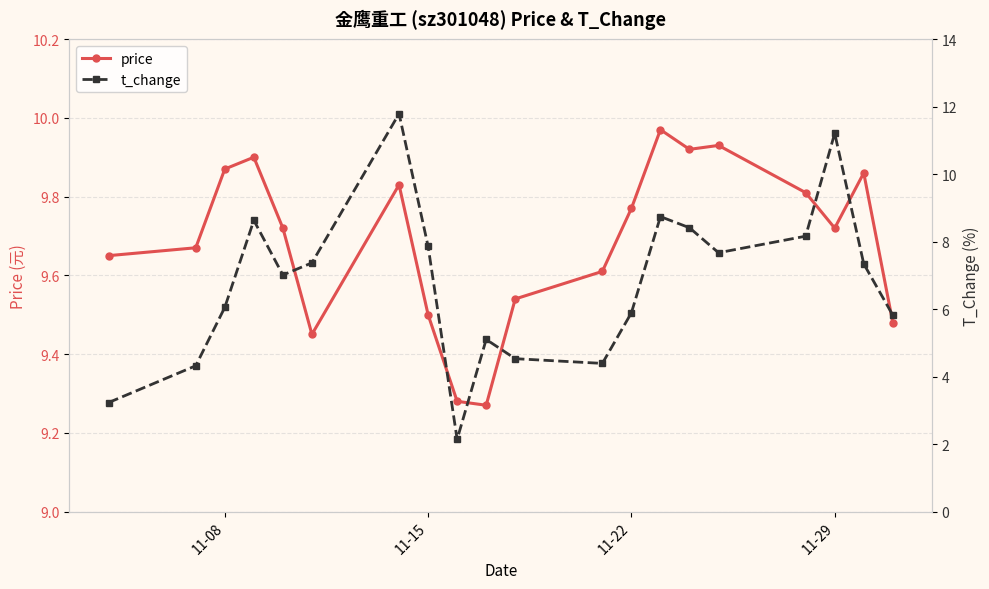

What is the minimum value for price?

9.3